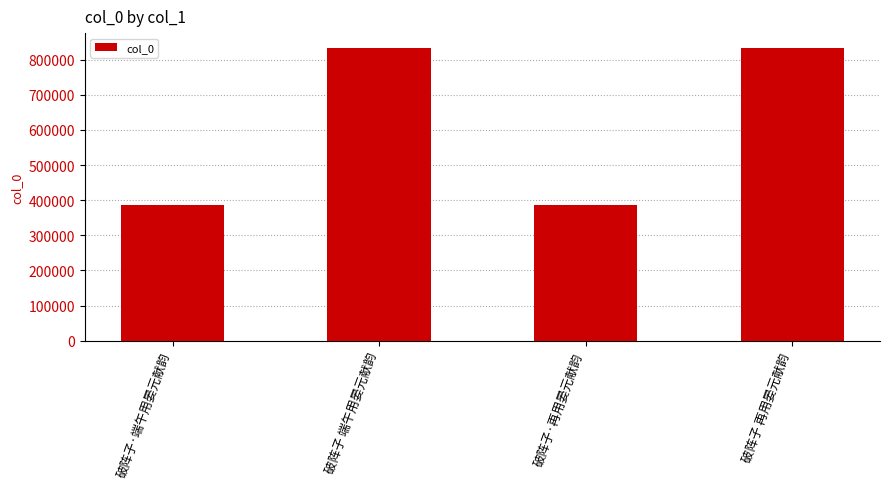

What is the change in value from 破阵子·端午用晏元献韵 to 破阵子 再用晏元献韵?

+446434